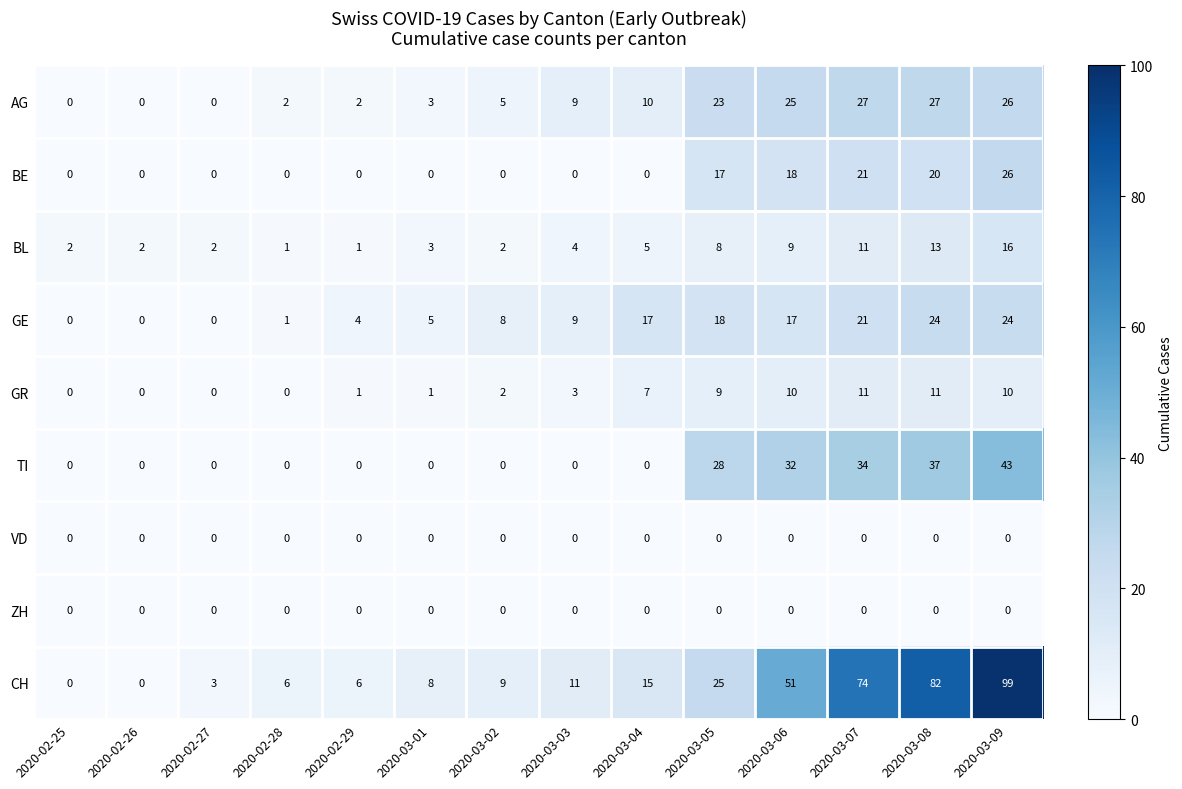

At which category is the sum across all series the highest?

2020-03-09